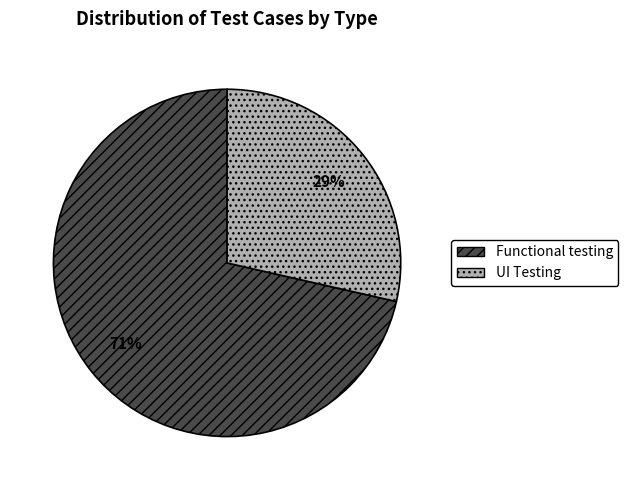

What is the majority slice?

Functional testing